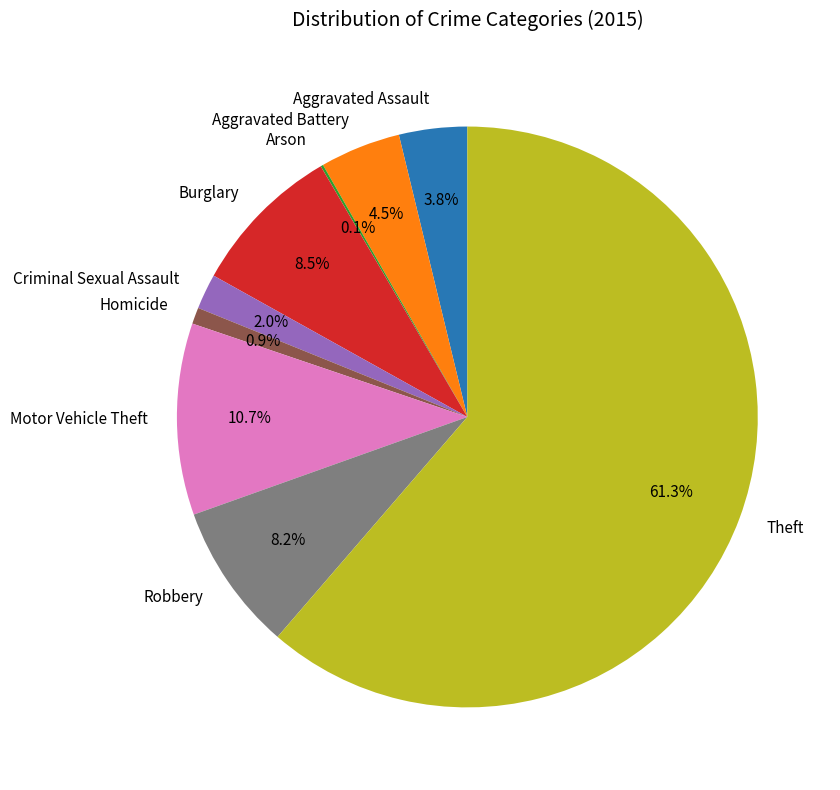

Which has a higher value, Homicide or Aggravated Assault?

Aggravated Assault